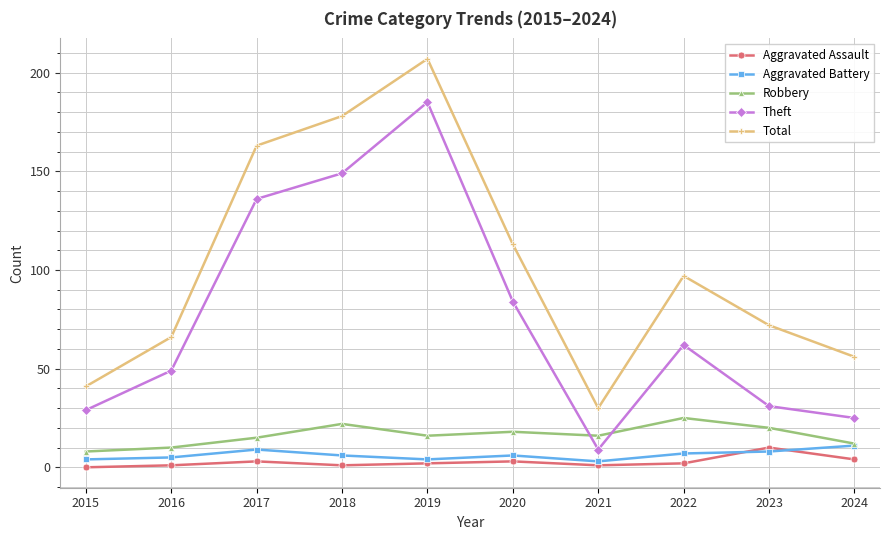

Where is the first local maximum for Total?

2019